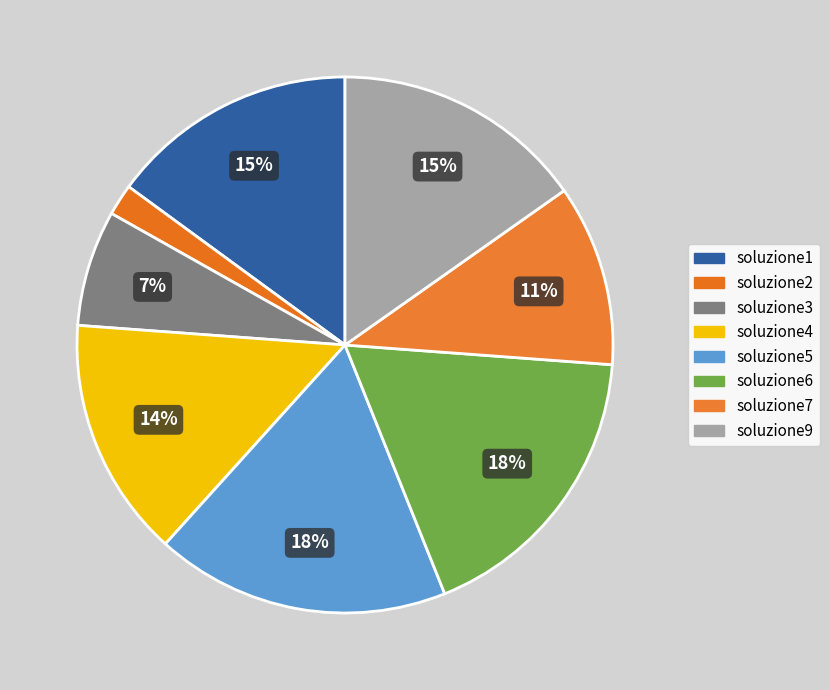

To the nearest percent, what is the combined percentage of soluzione3 and soluzione6?

25%